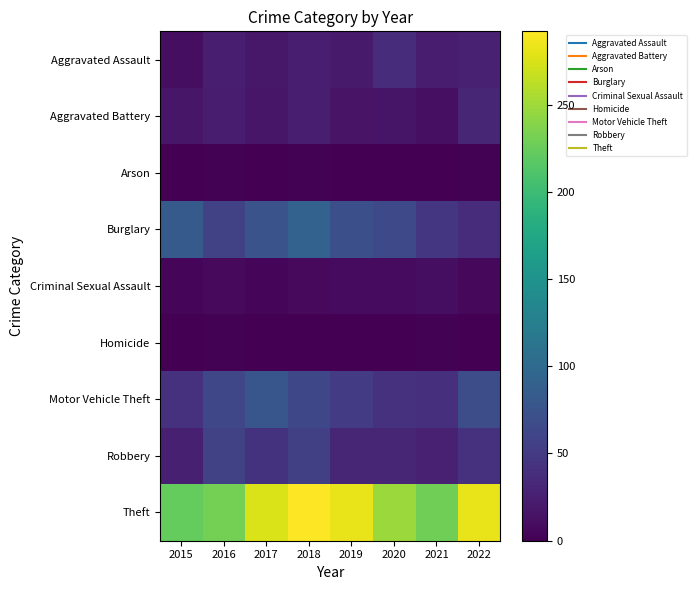

How many series are shown in this chart?

9